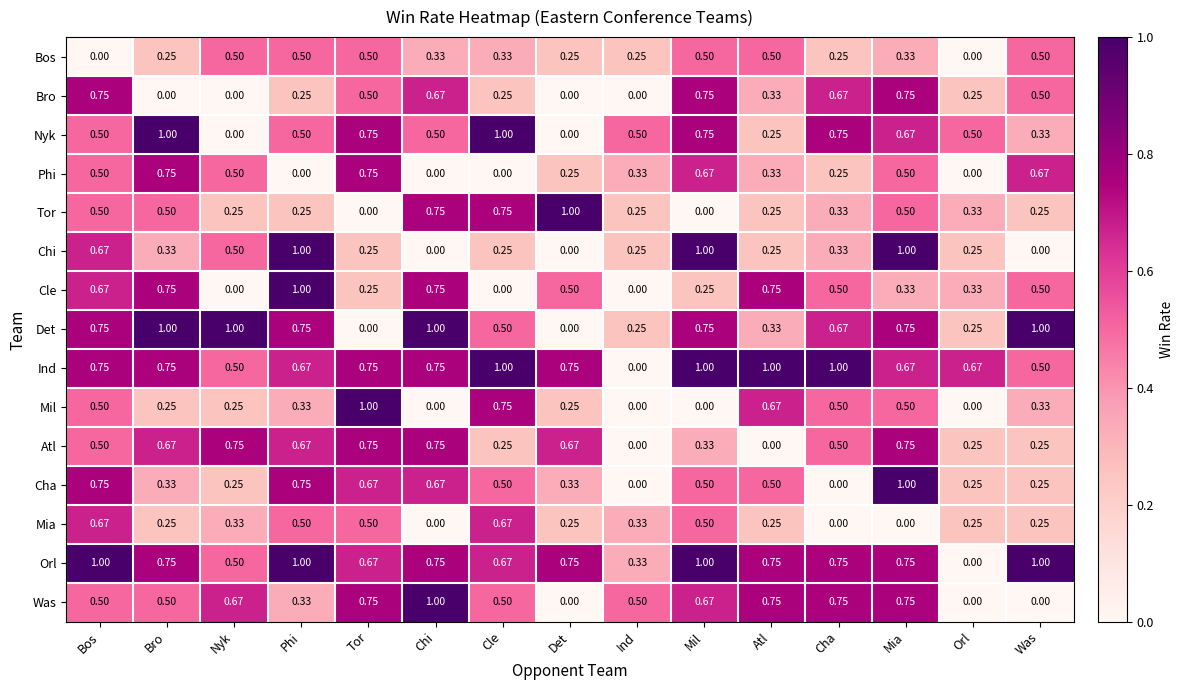

Which series changed the most between Mil and Was?

Chi